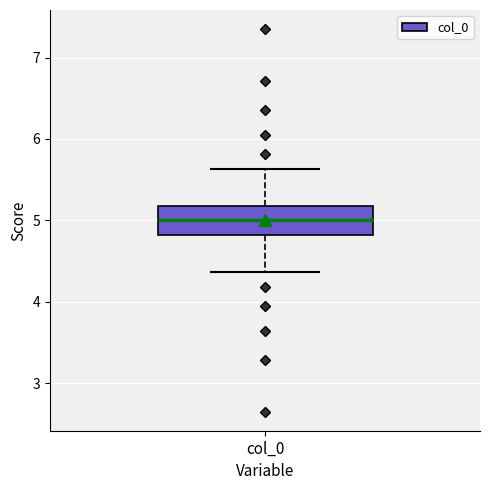

Transcribe this box plot: give where the median line is, the range the box spans, and where the two whiskers end, as read against the y-axis. The values are not printed on the chart, so give them approximately, as read against the axis.

median 5.0, box 4.8 to 5.2, whiskers 4.4 to 5.6